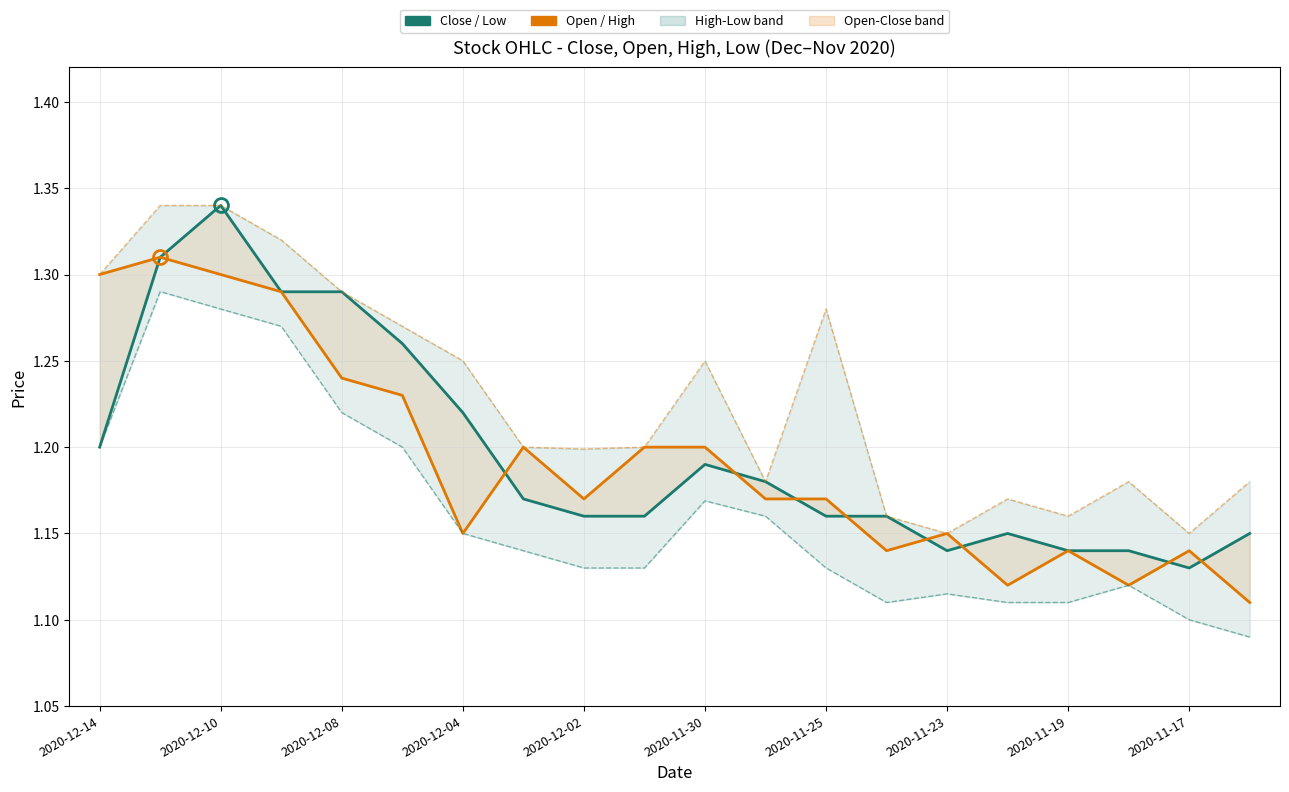

What is the difference between the second highest and second lowest values in the Open (Orange) series?

0.2